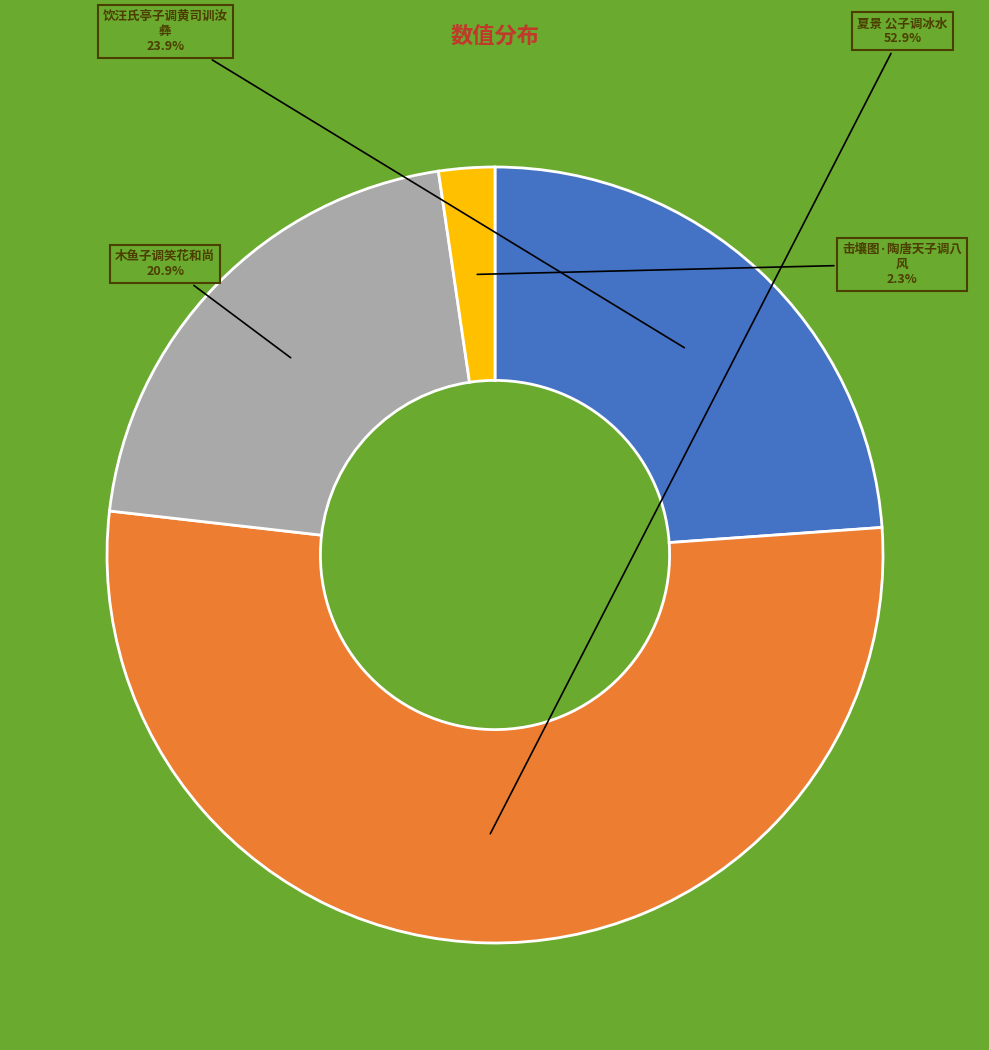

Does any single category account for the majority?

Yes